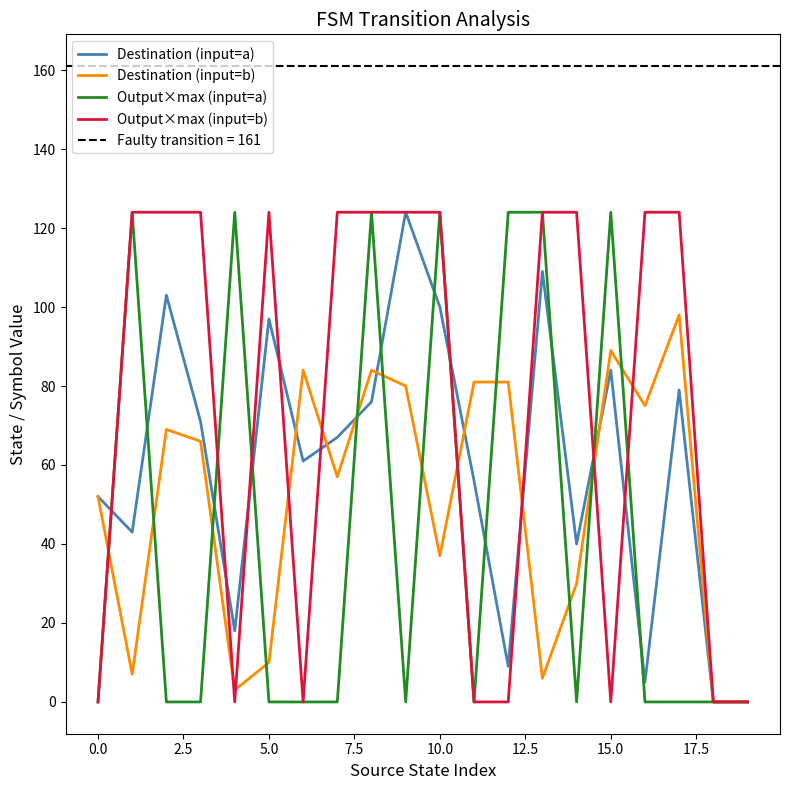

Reading left to right, what are all the values shown in this chart?

Destination (input=a): 52	43	103	71	18	97	61	67	76	124	100	56	9	109	40	84	5	79	0	0
Destination (input=b): 52	7	69	66	3	10	84	57	84	80	37	81	81	6	30	89	75	98	0	0
Output×max (input=a): 0	124	0	0	124	0	0	0	124	0	124	0	124	124	0	124	0	0	0	0
Output×max (input=b): 0	124	124	124	0	124	0	124	124	124	124	0	0	124	124	0	124	124	0	0